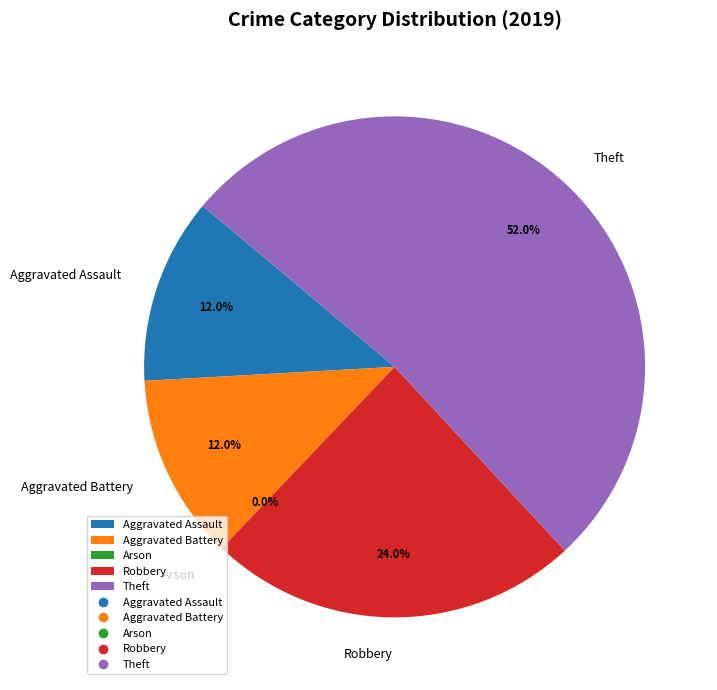

Is it true that Arson is 8% of the pie?

False